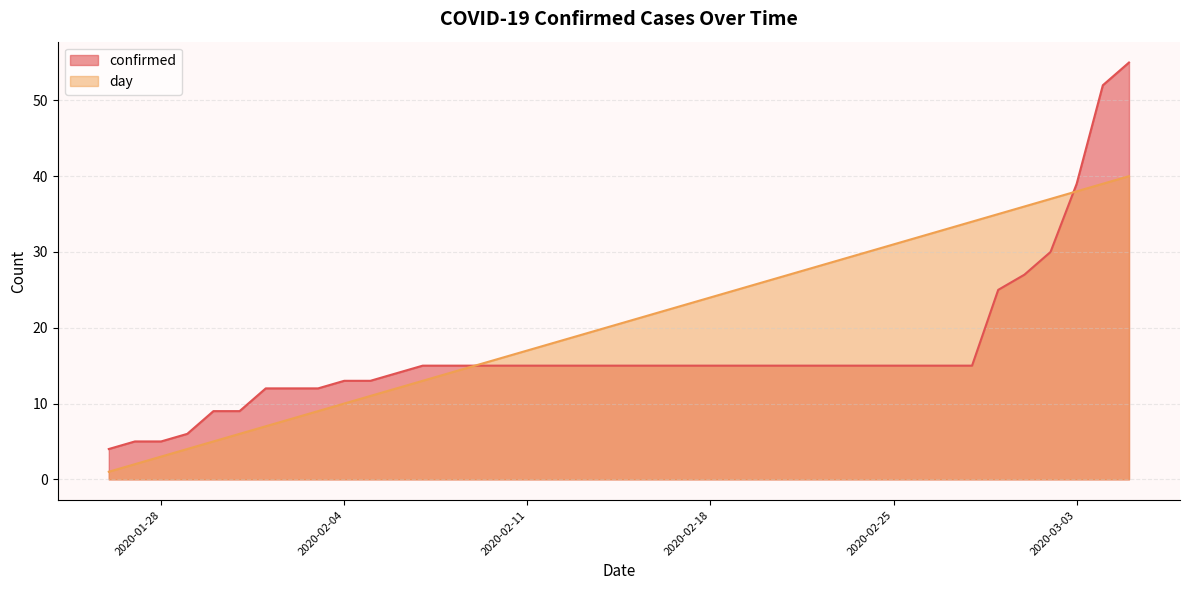

True or false: day and confirmed cross at least once.

True